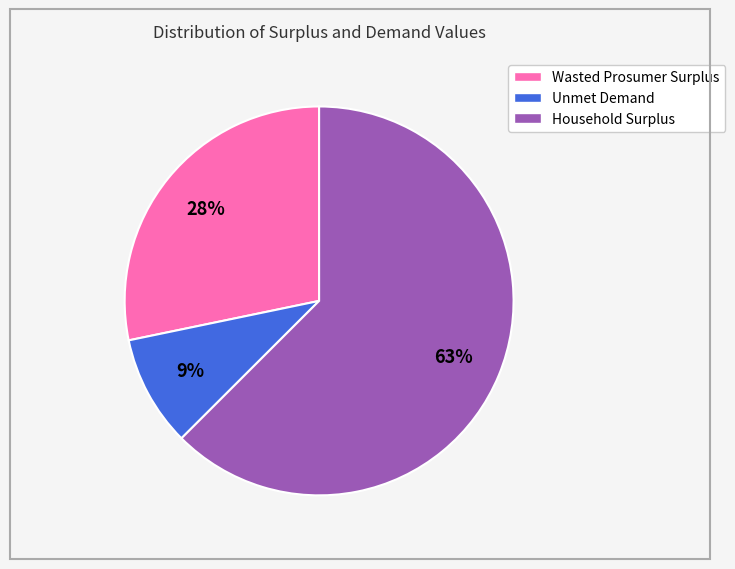

Count the number of slices in the pie.

3